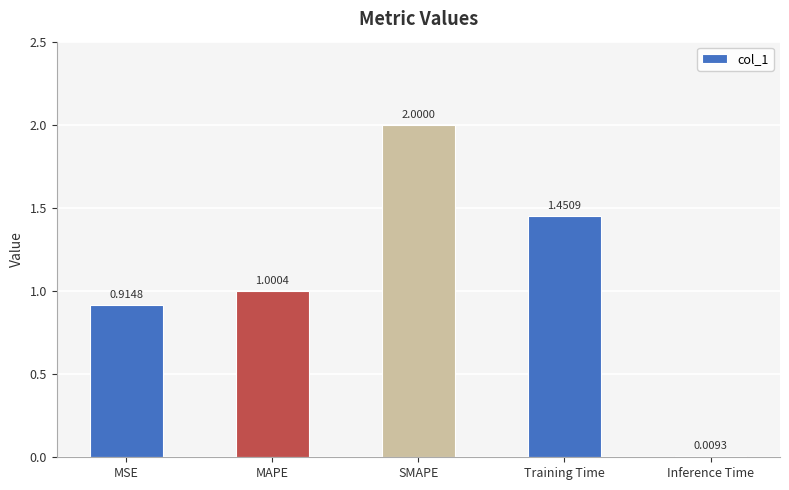

What is the change in value from MSE to SMAPE?

+1.1